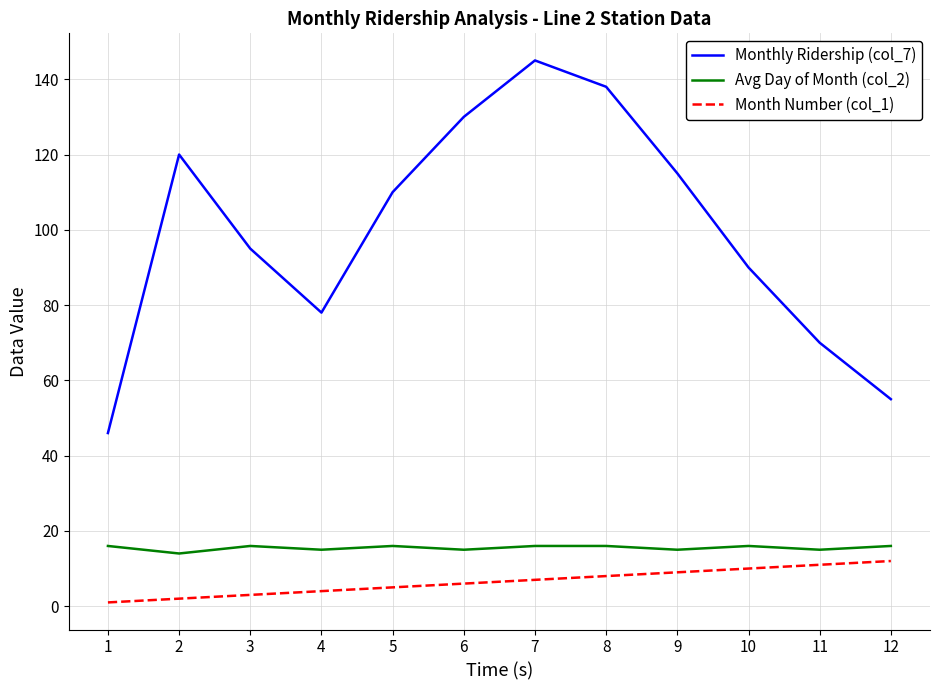

How many categories are shown in the chart?

12